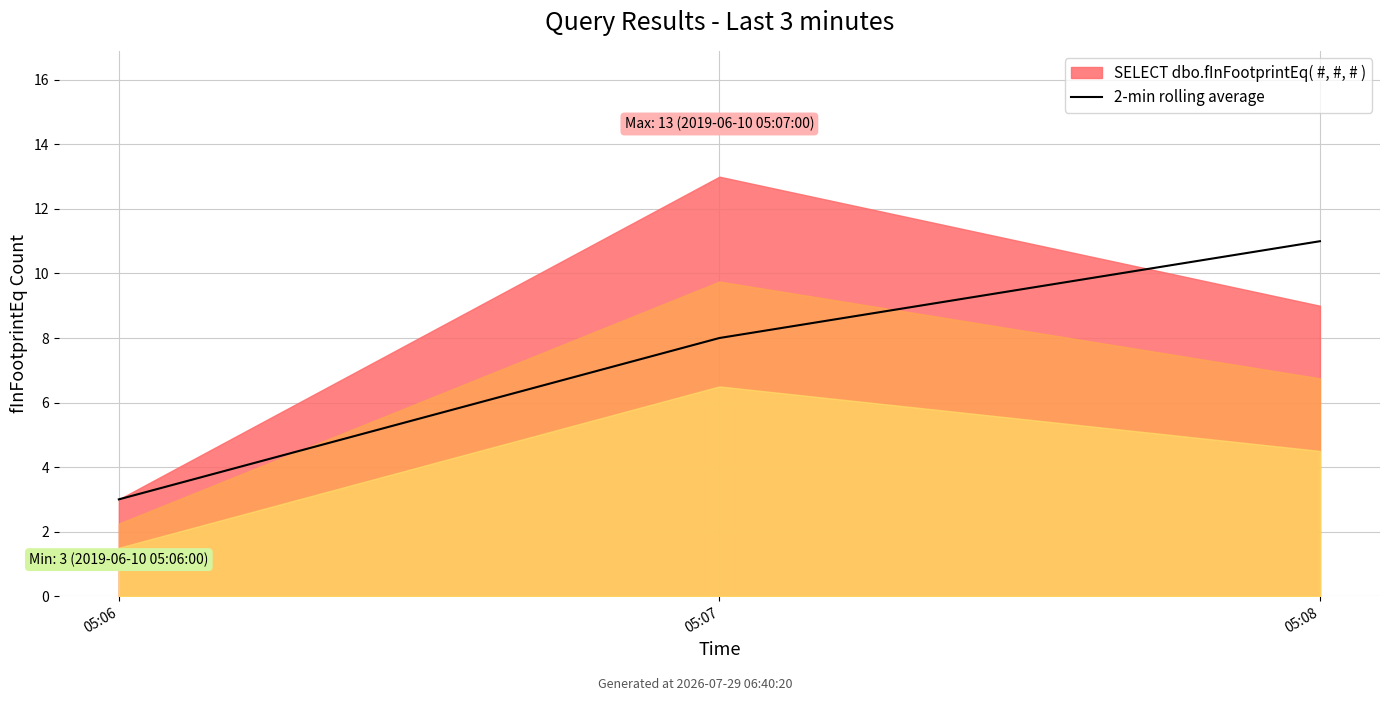

The chart shows a value of 3 at 05:07. True or false?

False